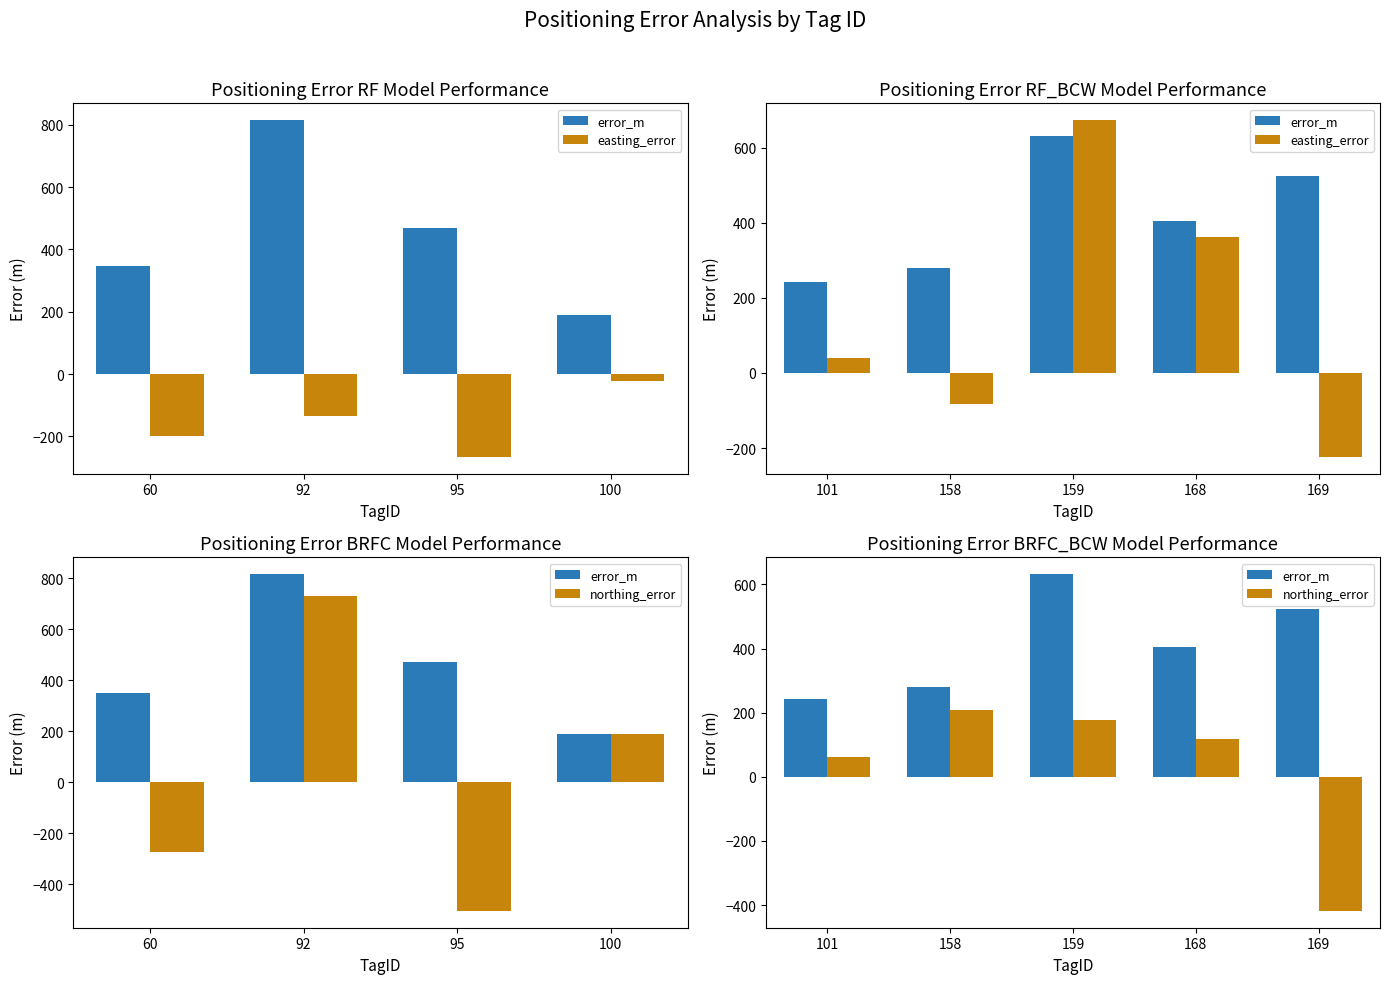

Which series has the largest total across all categories?

error_m